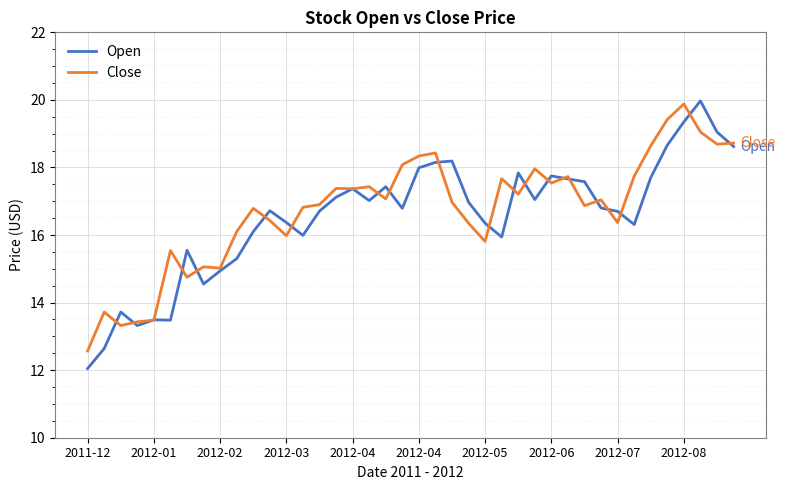

Which series has the largest range (max minus min)?

Open